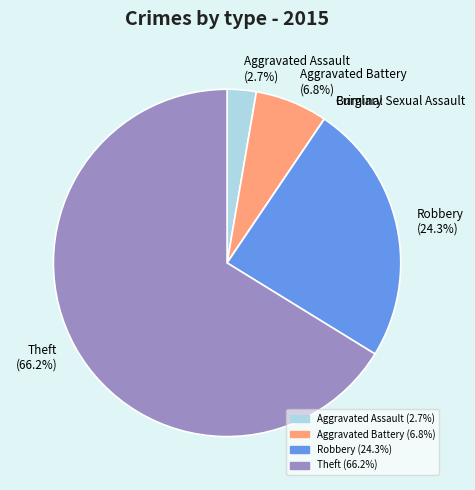

What is the largest slice in the pie chart?

Theft